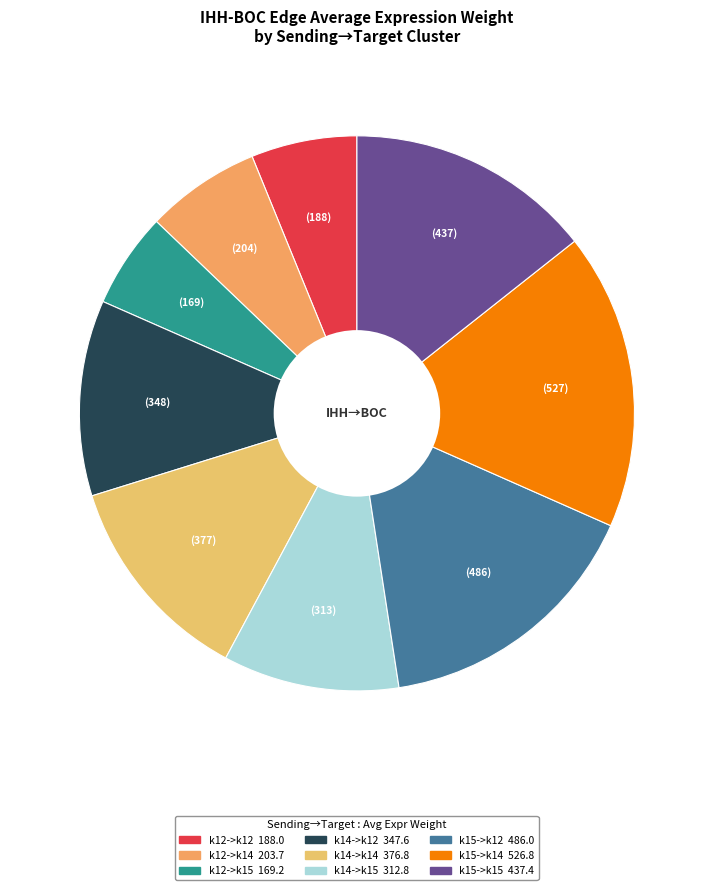

Is there a majority slice in this chart?

No